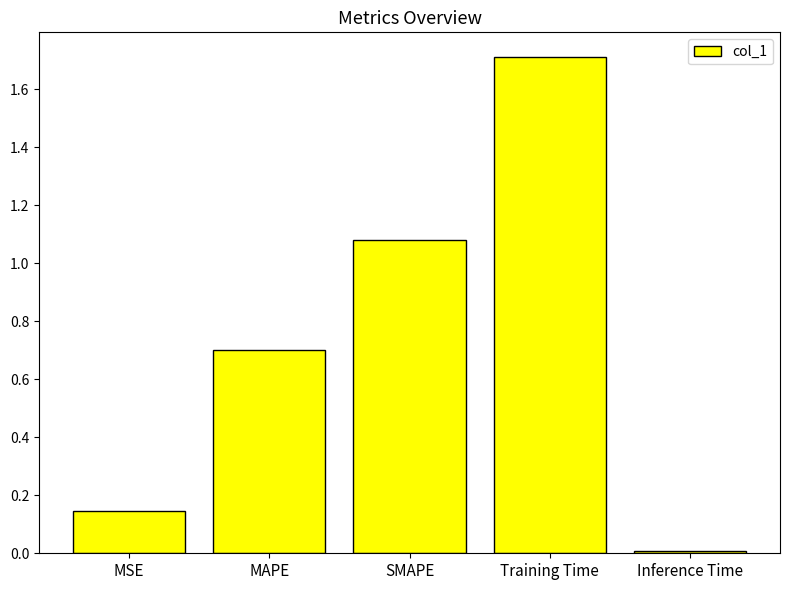

What position from the left is Inference Time?

5